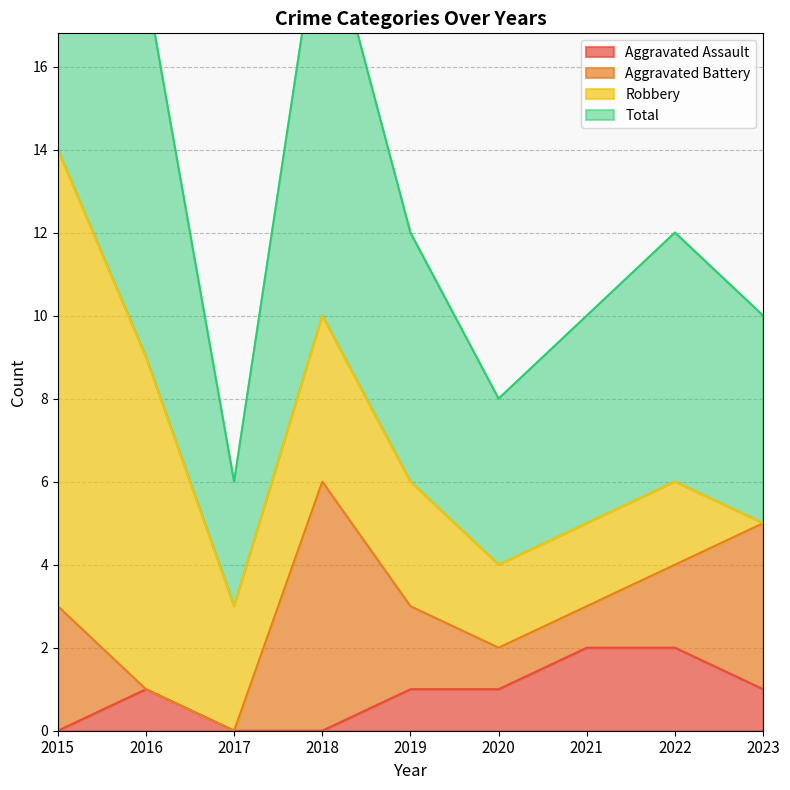

What value does the Total series have at 2022, to the nearest 5?

5